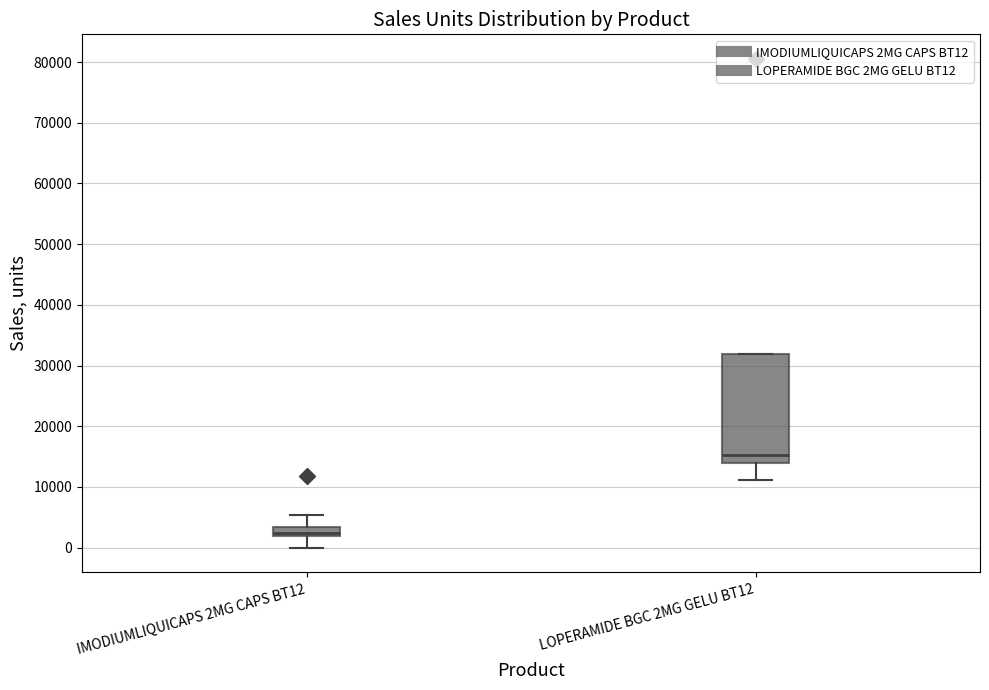

Reading left to right, transcribe this box plot: for each box, give where its median line is, the range the box spans, and where its two whiskers end, as read against the y-axis. The values are not printed on the chart, so give them approximately, as read against the axis.

IMODIUMLIQUICAPS 2MG CAPS BT12: median 2000 (inside the box), box 2000 to 3000, whiskers 0 to 5000
LOPERAMIDE BGC 2MG GELU BT12: median 15000, box 14000 to 32000, whiskers 11000 to 32000